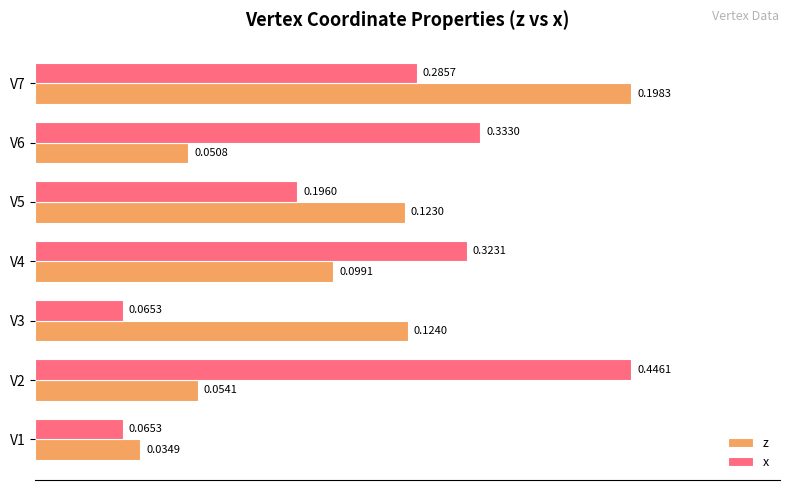

Which series has the largest range (max minus min)?

x